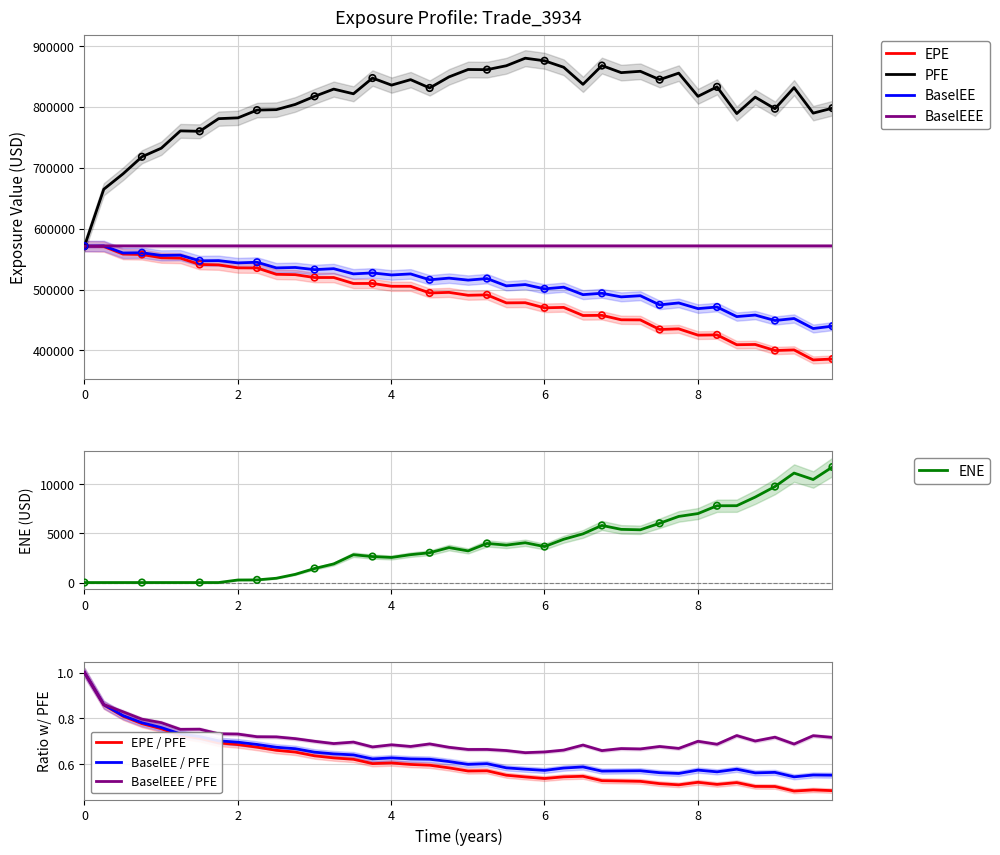

At how many categories does at least one series exceed 557748?

40